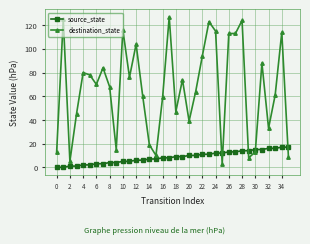

True or false: source_state and destination_state intersect in this chart.

True